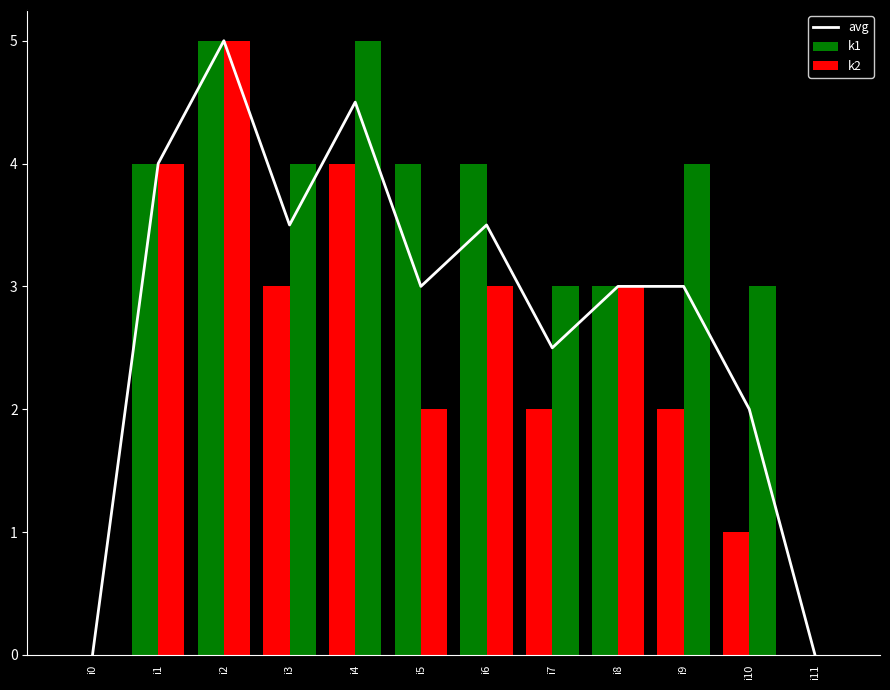

How many values are below 3?

4